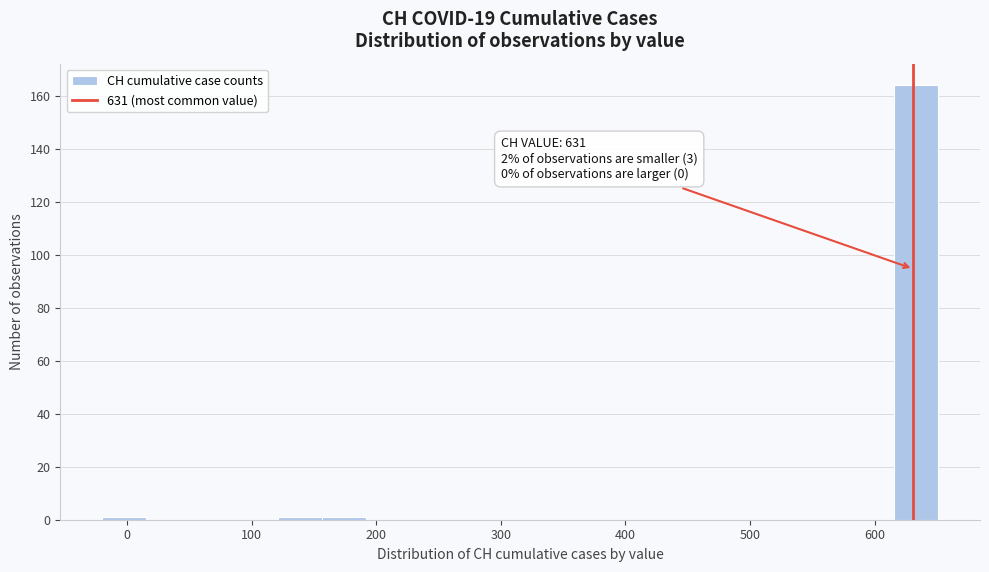

Read against the x-axis, roughly where is the centre of the tallest bar?

630